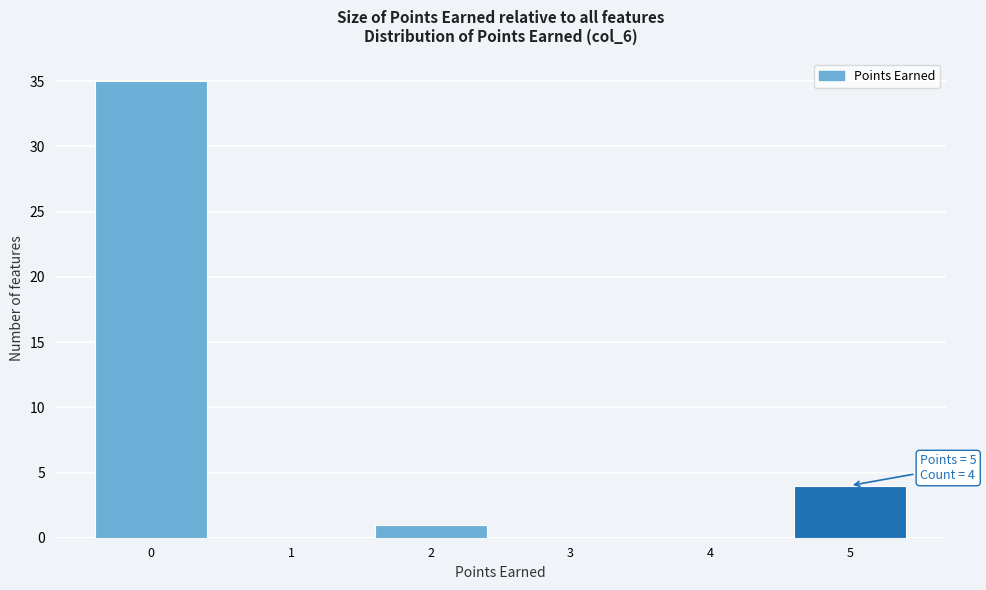

Over which range of the x-axis is the bar tallest?

-0.5 to 0.5